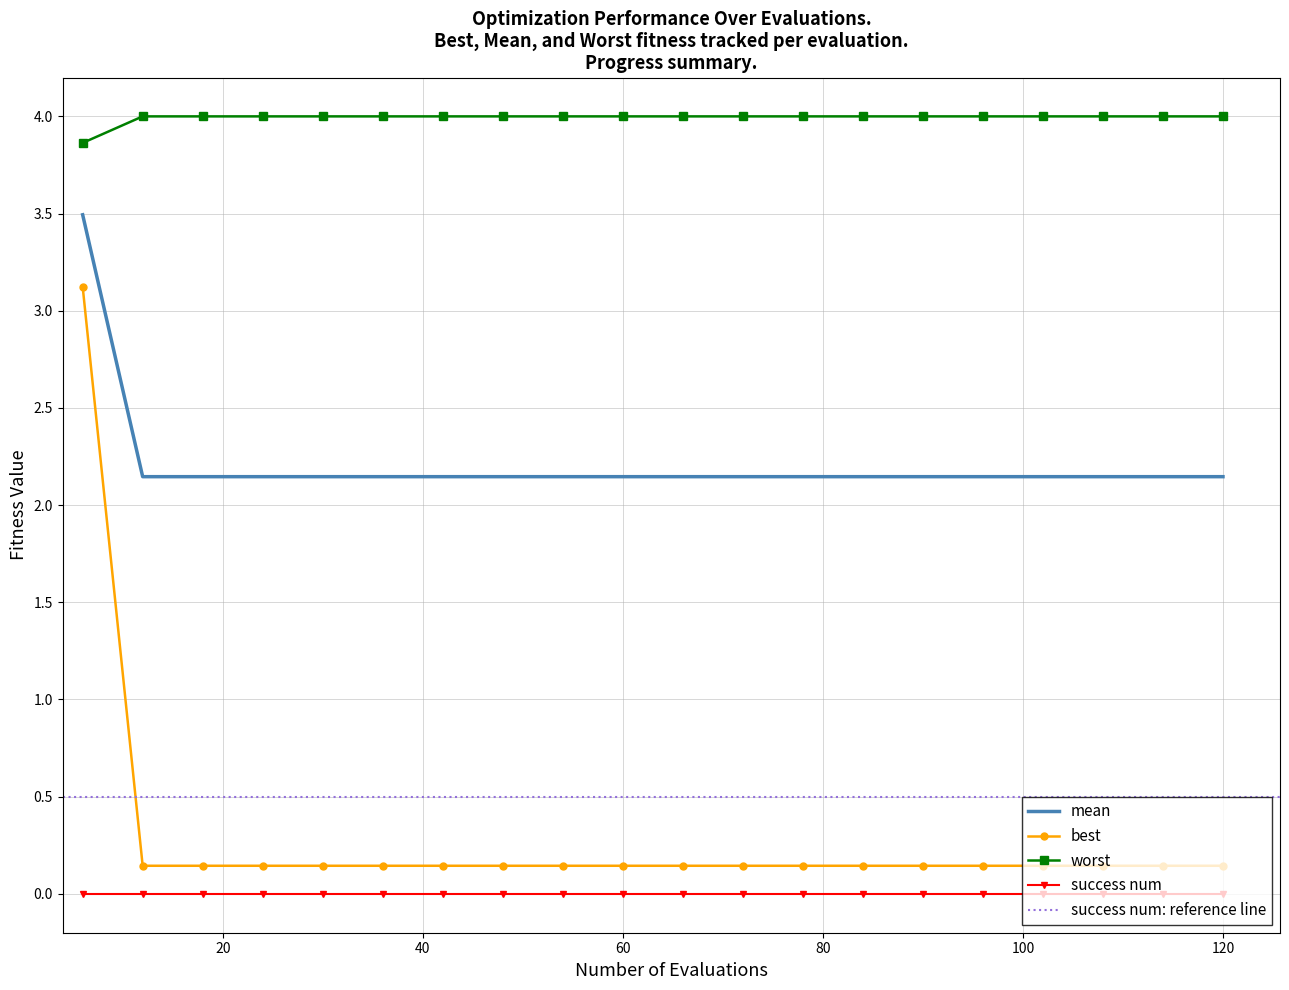

True or false: success num and mean intersect in this chart.

False